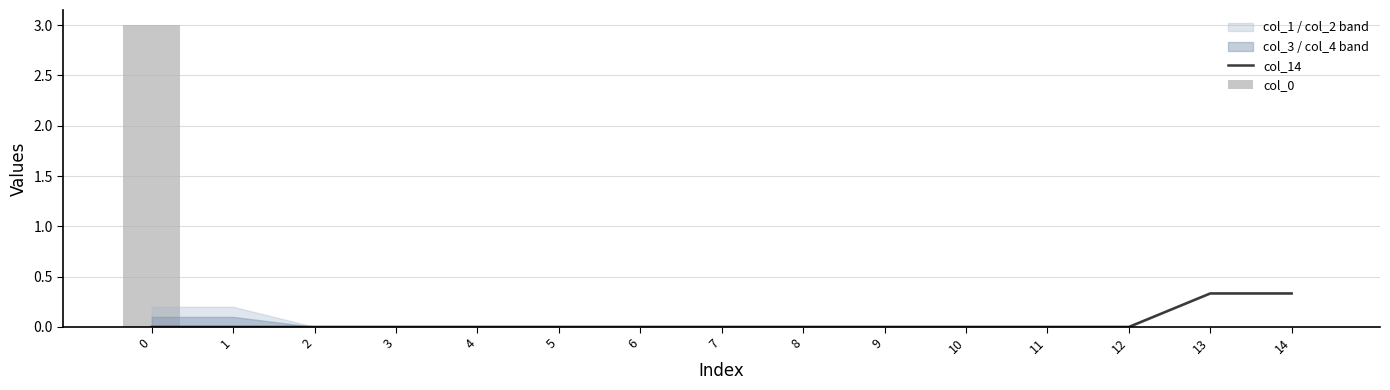

Which has a higher value, 12 or 11?

12